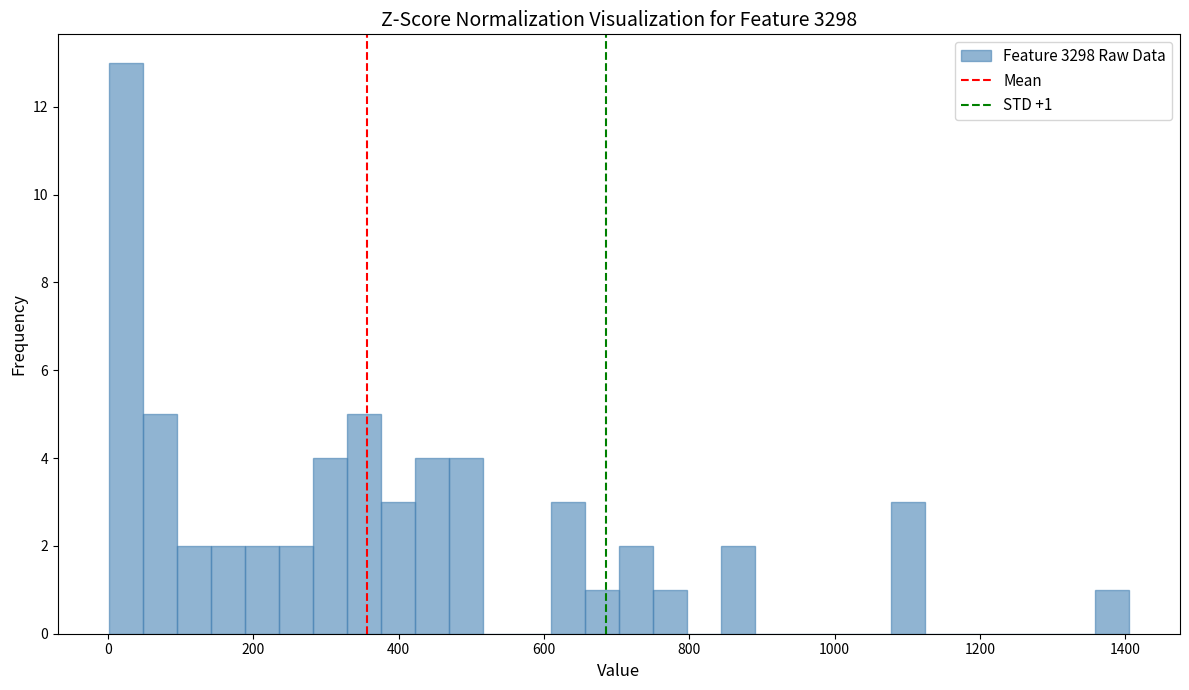

Around what value on the x-axis is the tallest bar? Give the approximate position of its centre, as read against the axis.

20